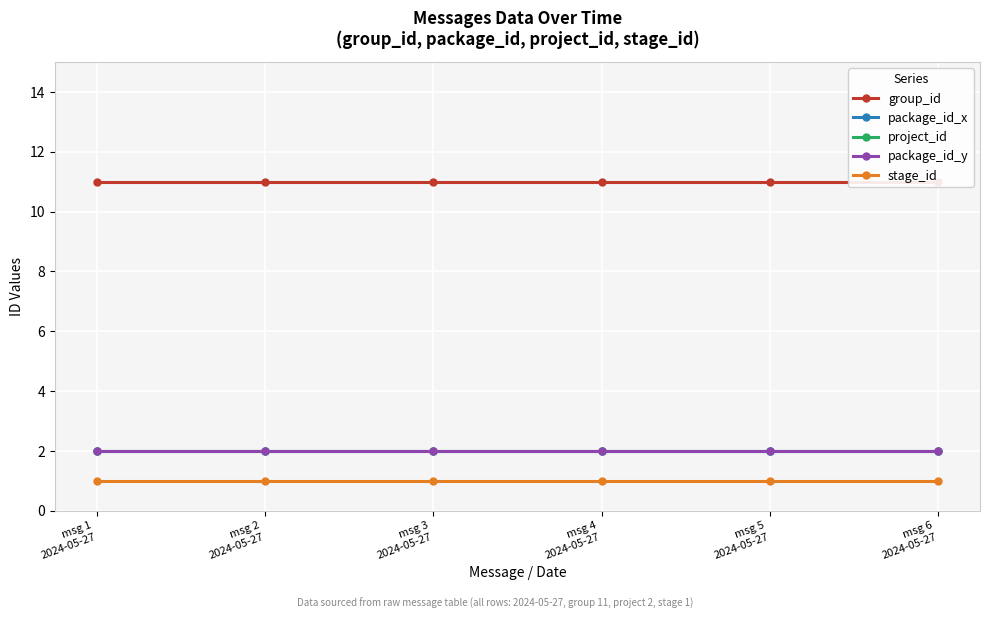

What is the total value across all series at msg 6
2024-05-27?

18